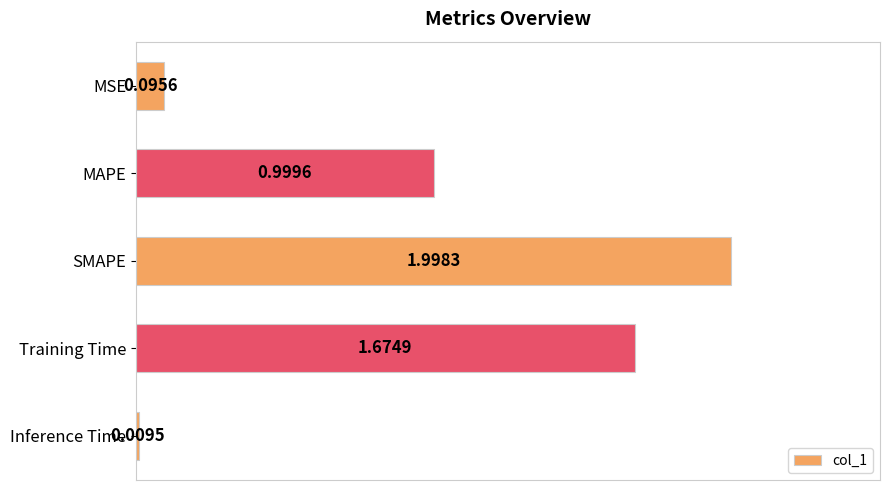

Rank the categories by value from highest to lowest.

SMAPE, Training Time, MAPE, MSE, Inference Time